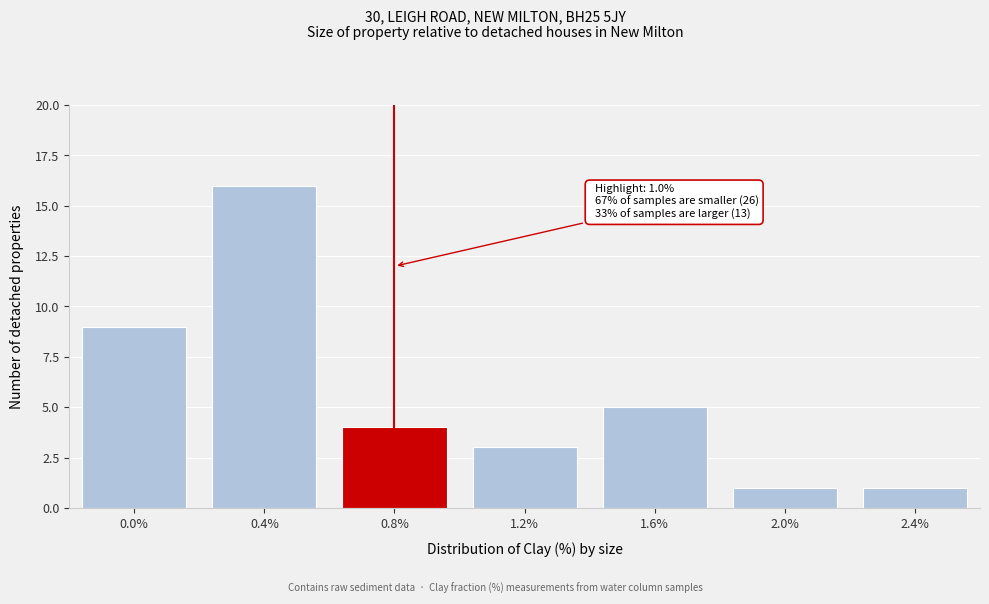

Reading left to right, transcribe all the data shown in this chart.

9	16	4	3	5	1	1